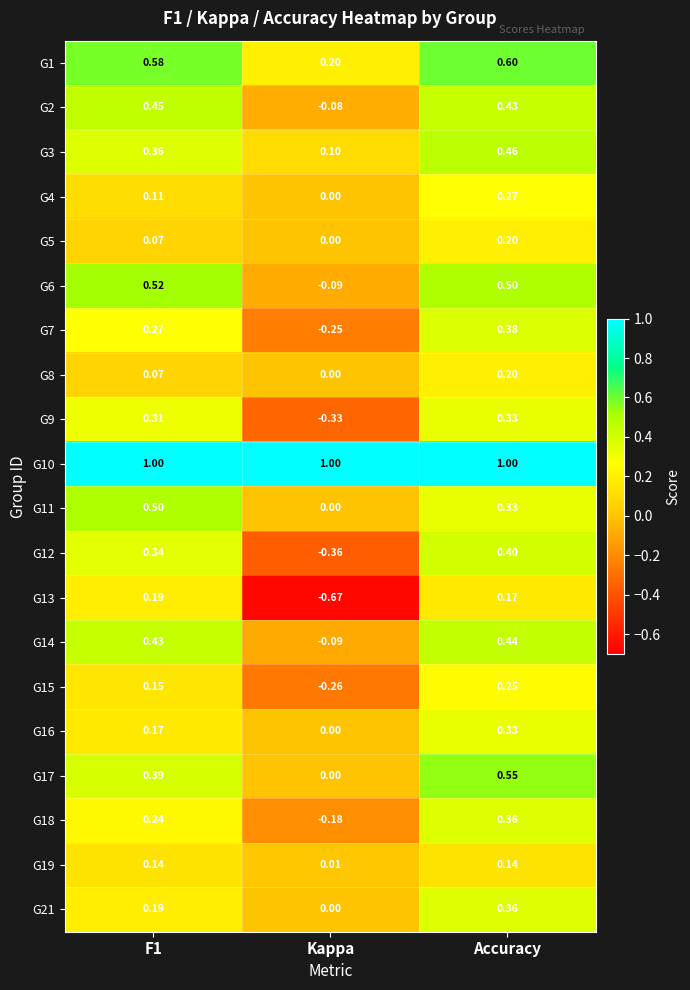

Is the value of G4 at Accuracy greater than the value of G5 at Accuracy?

Yes